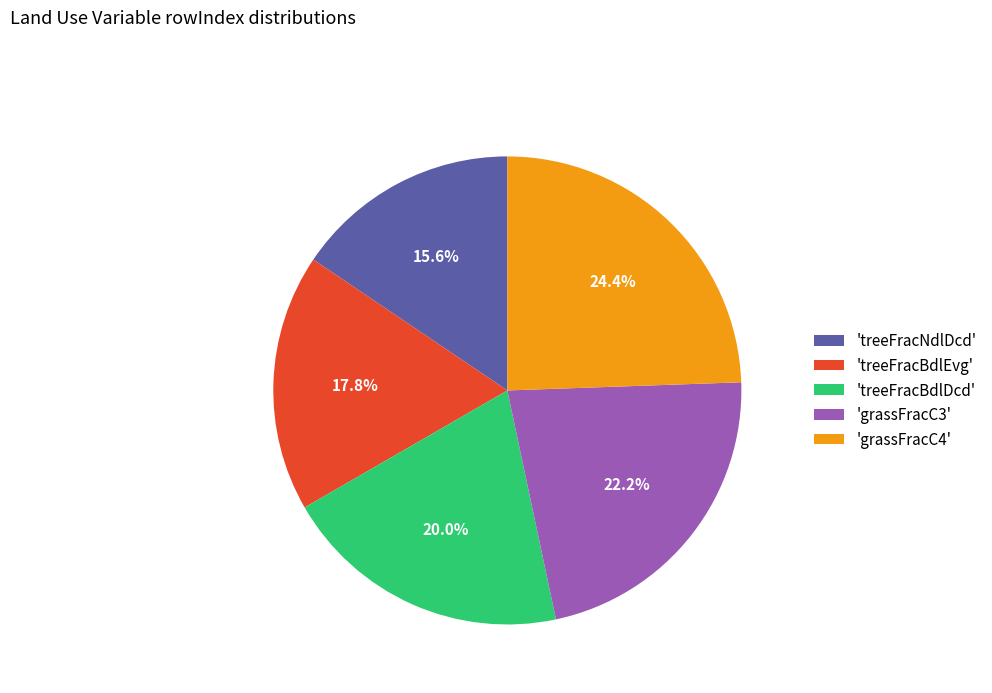

Which category has the smallest portion of the pie?

'treeFracNdlDcd'